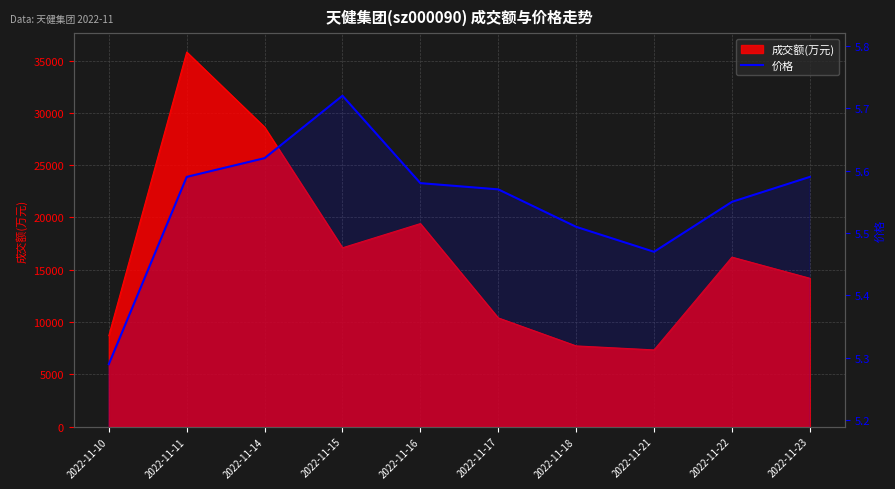

True or false: the data has more than 0 interior local peaks.

True